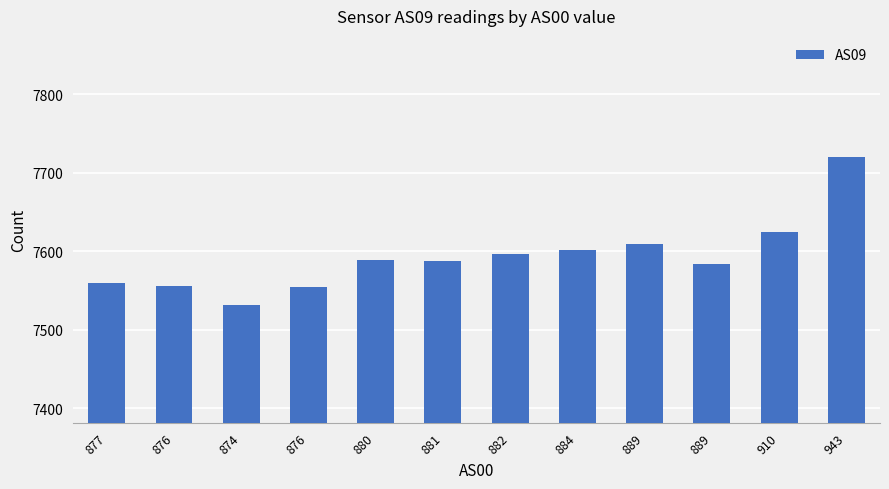

Are the bars horizontal?

No